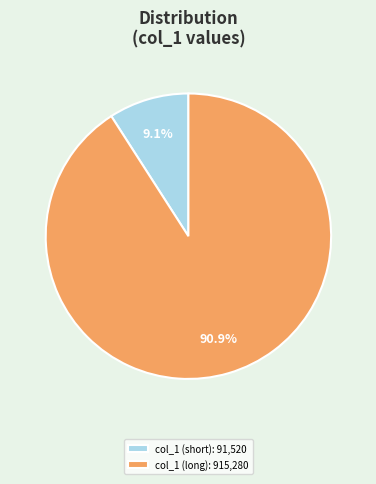

Count the number of slices in the pie.

2